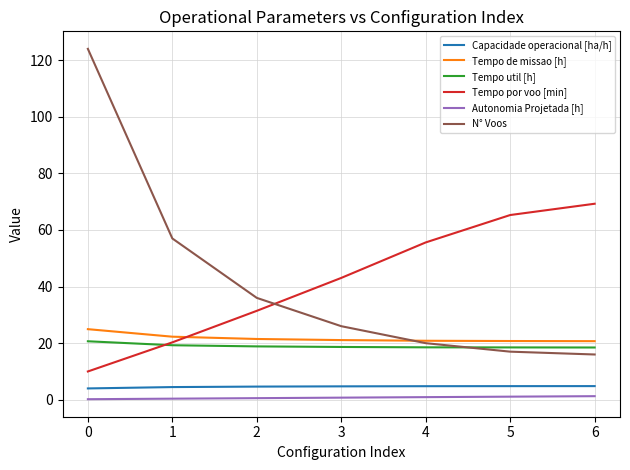

What is the difference between the maximum and minimum values in the N° Voos series?

108.0